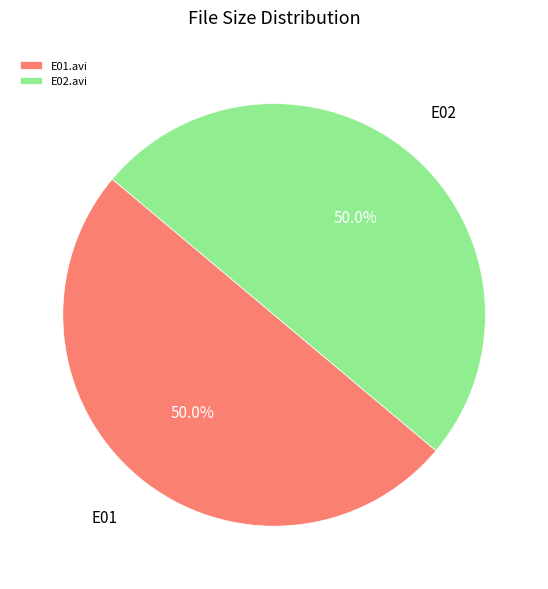

To the nearest percent, what is the average slice percentage?

50%